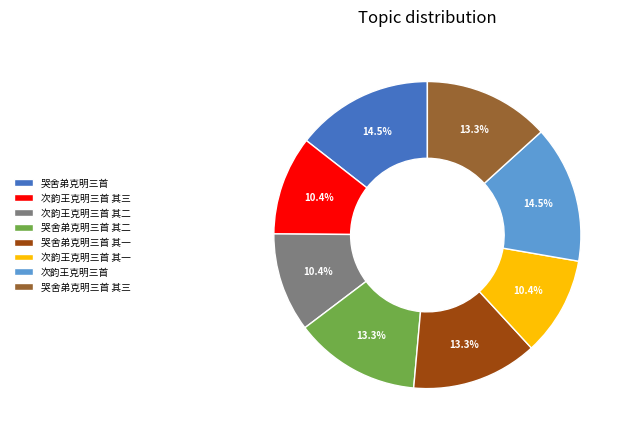

Combined, what portion of the pie is 次韵王克明三首 其二 and 哭舍弟克明三首 其一?

23.7%